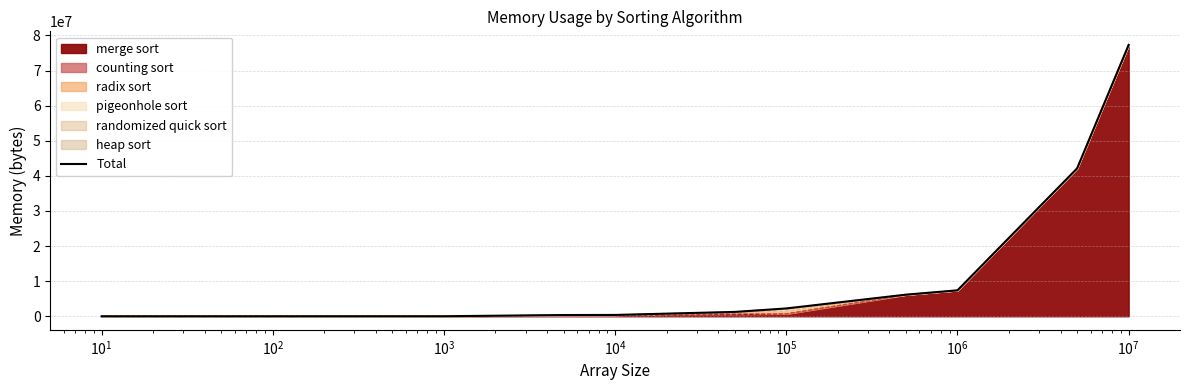

How many lines are shown in the chart?

1